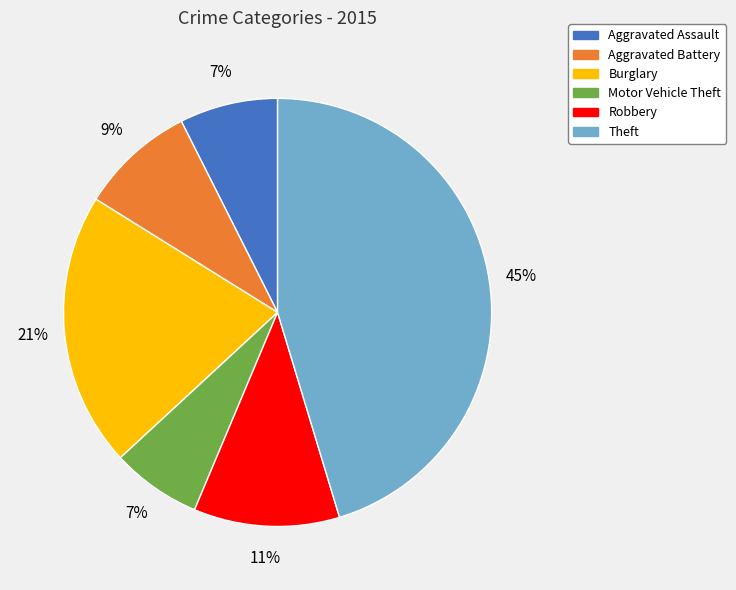

How many segments does this pie chart have?

6